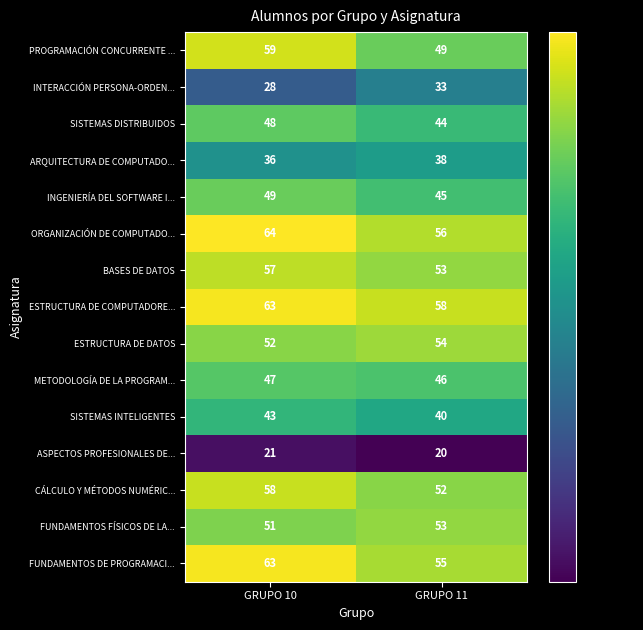

Where is FUNDAMENTOS FÍSICOS DE LA... nearest to the value 52?

GRUPO 10